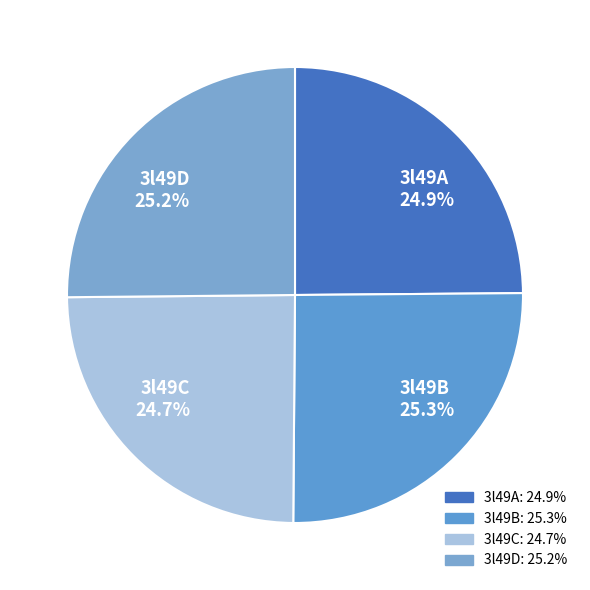

The 3l49A slice represents 25% of the pie. True or false?

True